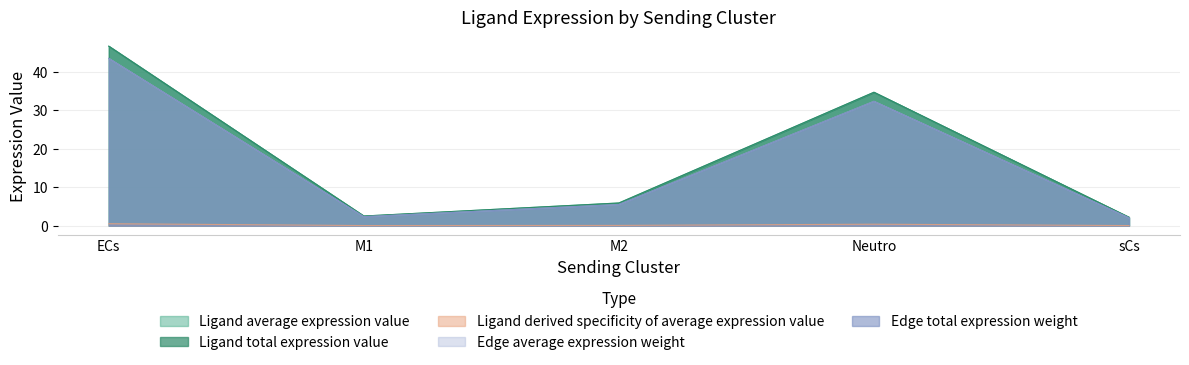

True or false: Ligand total expression value and Edge average expression weight cross at least once.

False